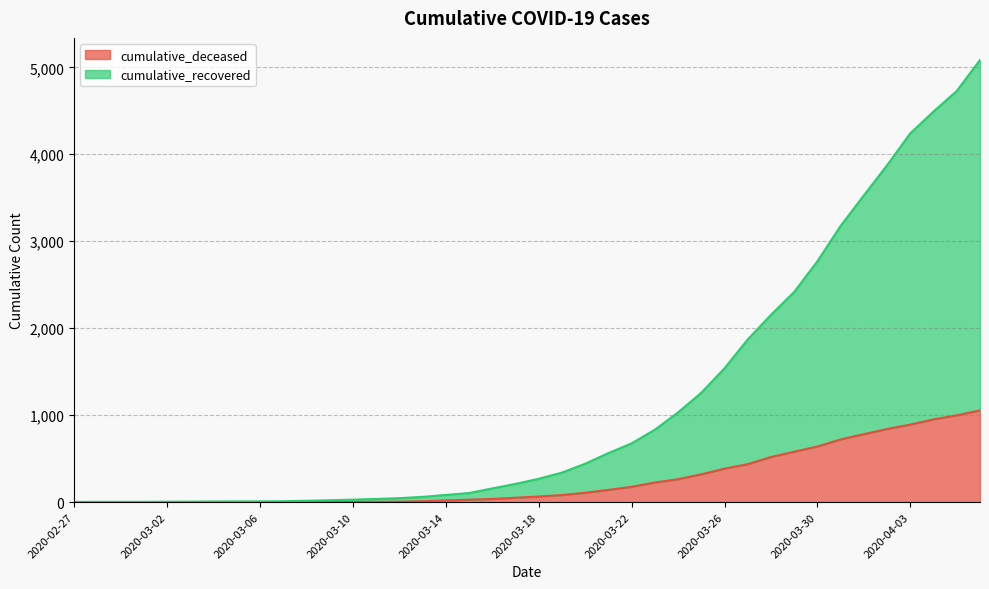

What is the maximum value for cumulative_deceased?

1056